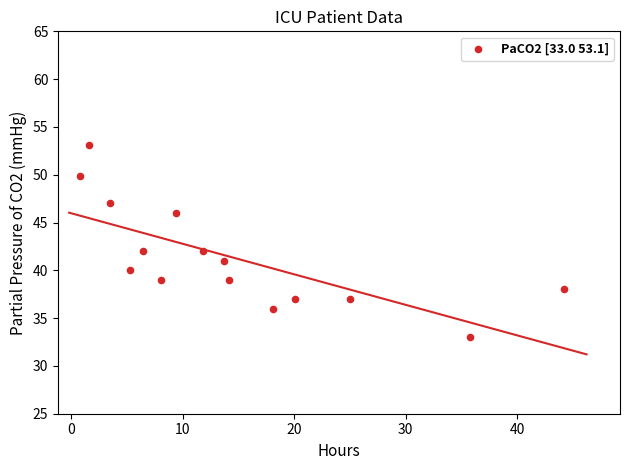

What is the range of X values (max minus min)?

43.4